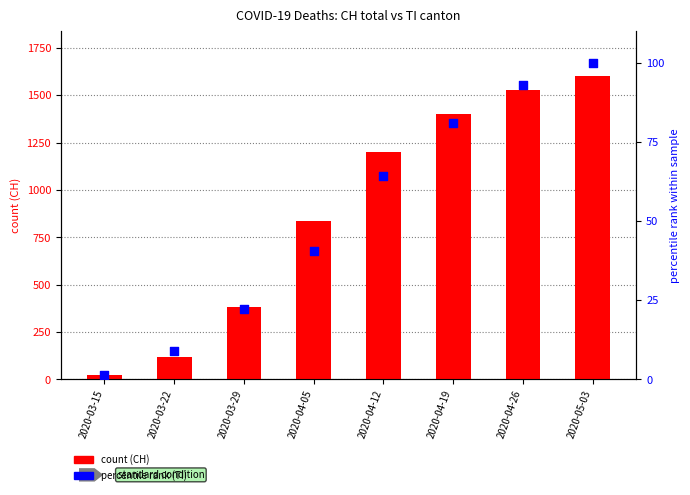

Is the value of percentile rank (TI) at 2020-04-12 greater than the value of count (CH) at 2020-04-05?

No